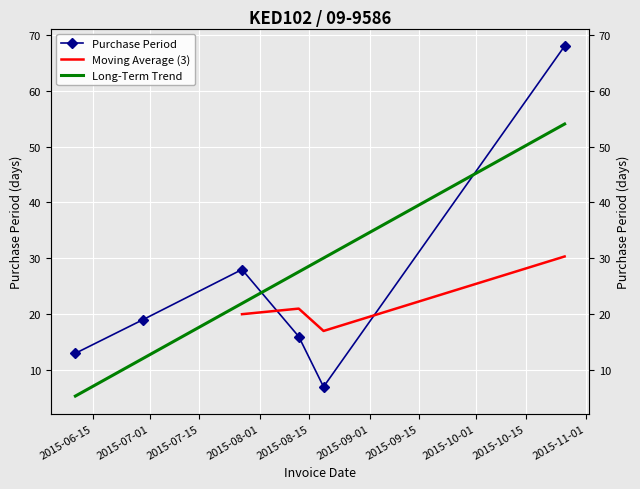

Where is the first local minimum?

2015-08-19